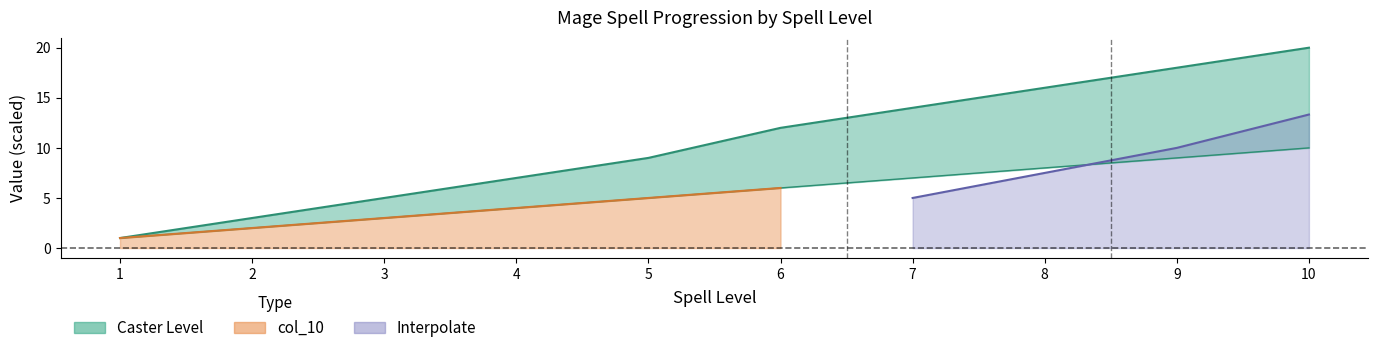

What is the spread (max minus min) of values at 5?

4